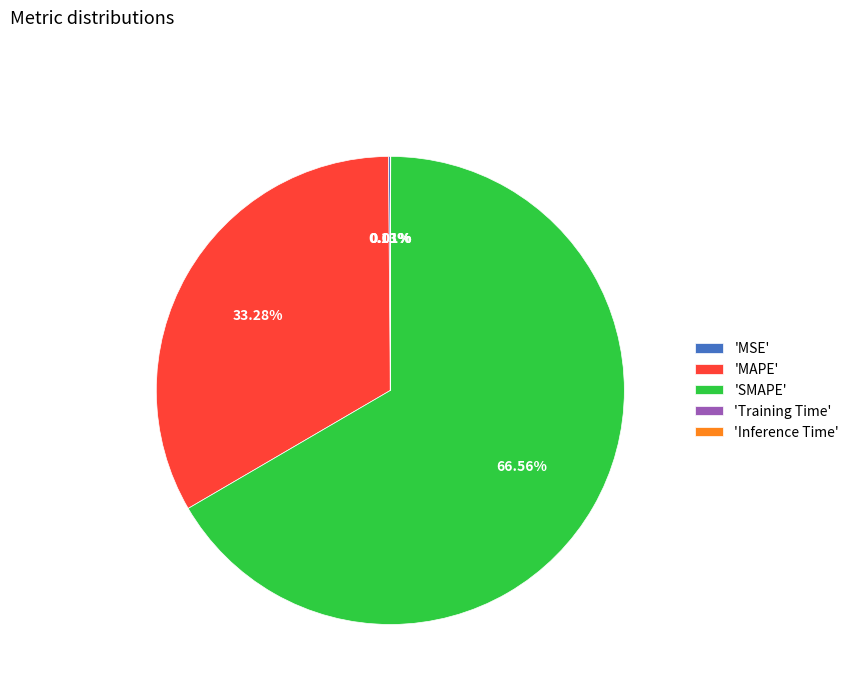

Which category has the biggest portion of the pie?

'SMAPE'